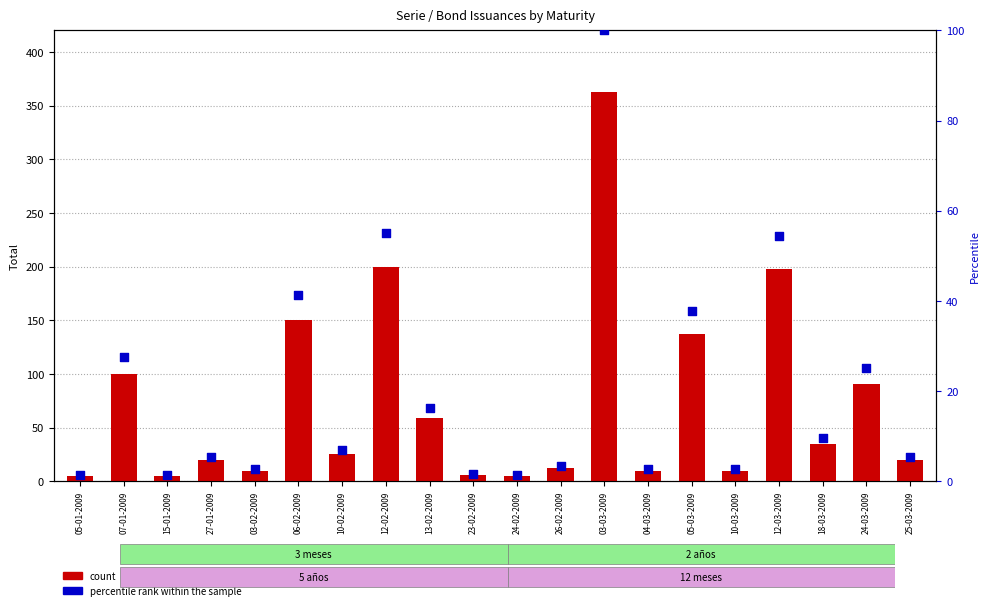

At how many categories does at least one series exceed 4?

20